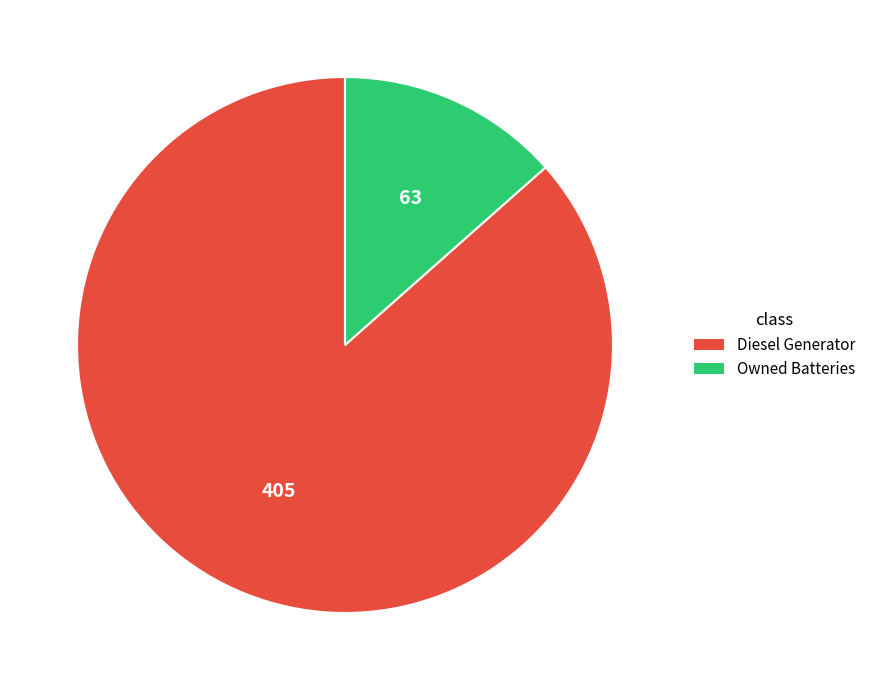

Which has a higher value, Diesel Generator or Owned Batteries?

Diesel Generator